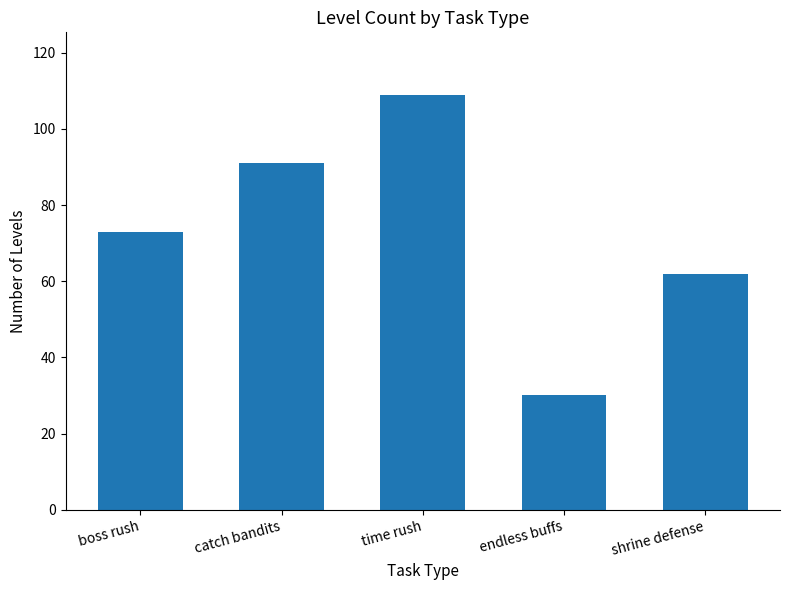

What is the change in value from boss rush to shrine defense?

-11